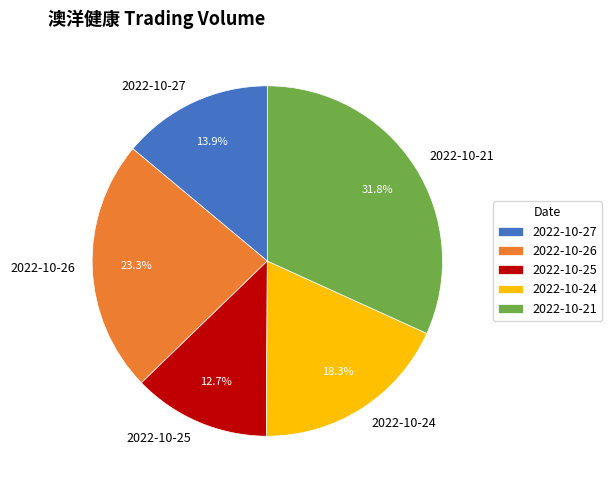

Which slice is the largest?

2022-10-21